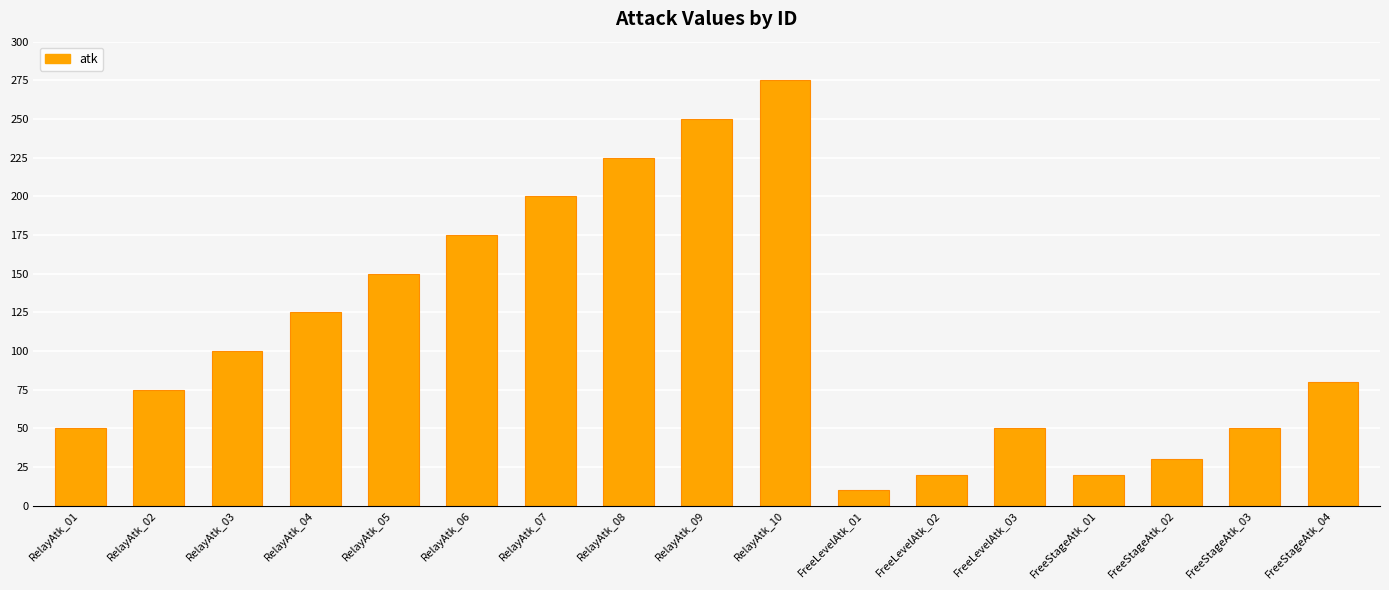

True or false: the data shows 225 at RelayAtk_08.

True